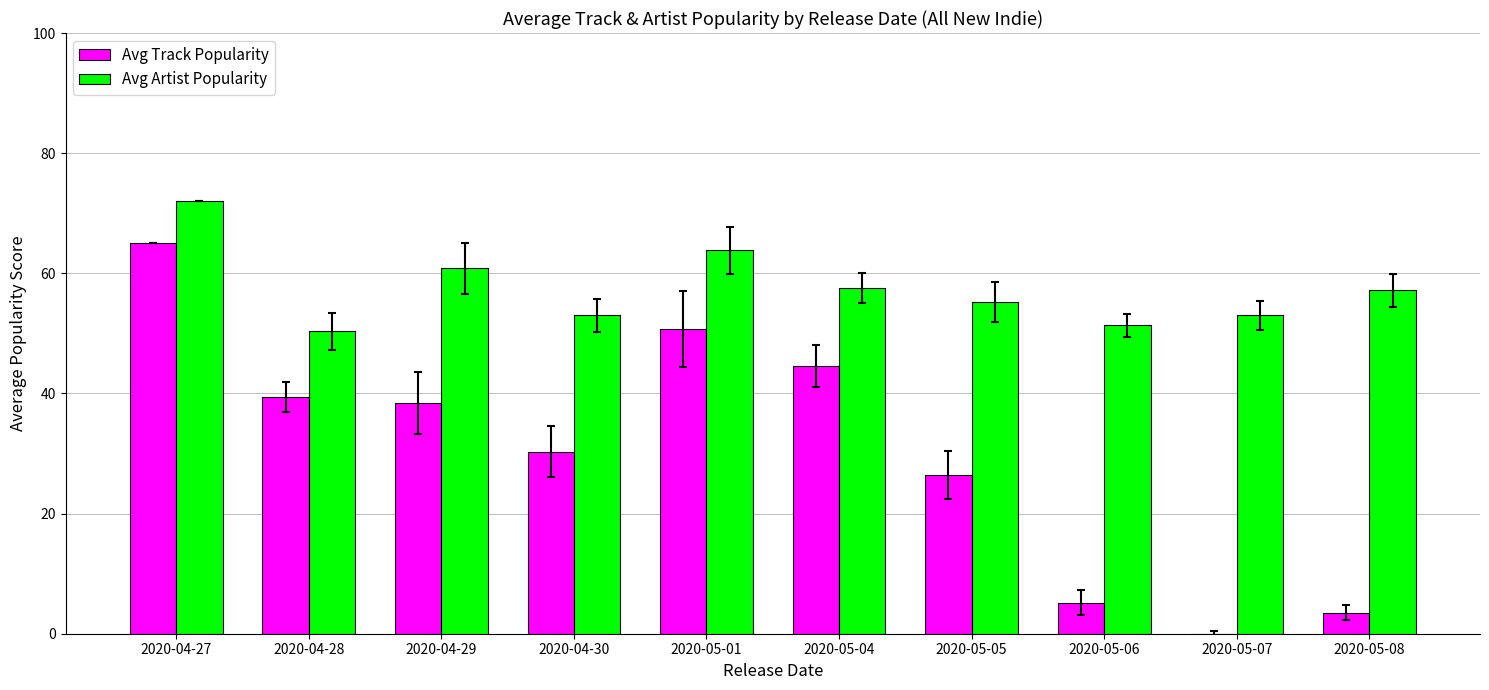

How many groups of bars are there?

10